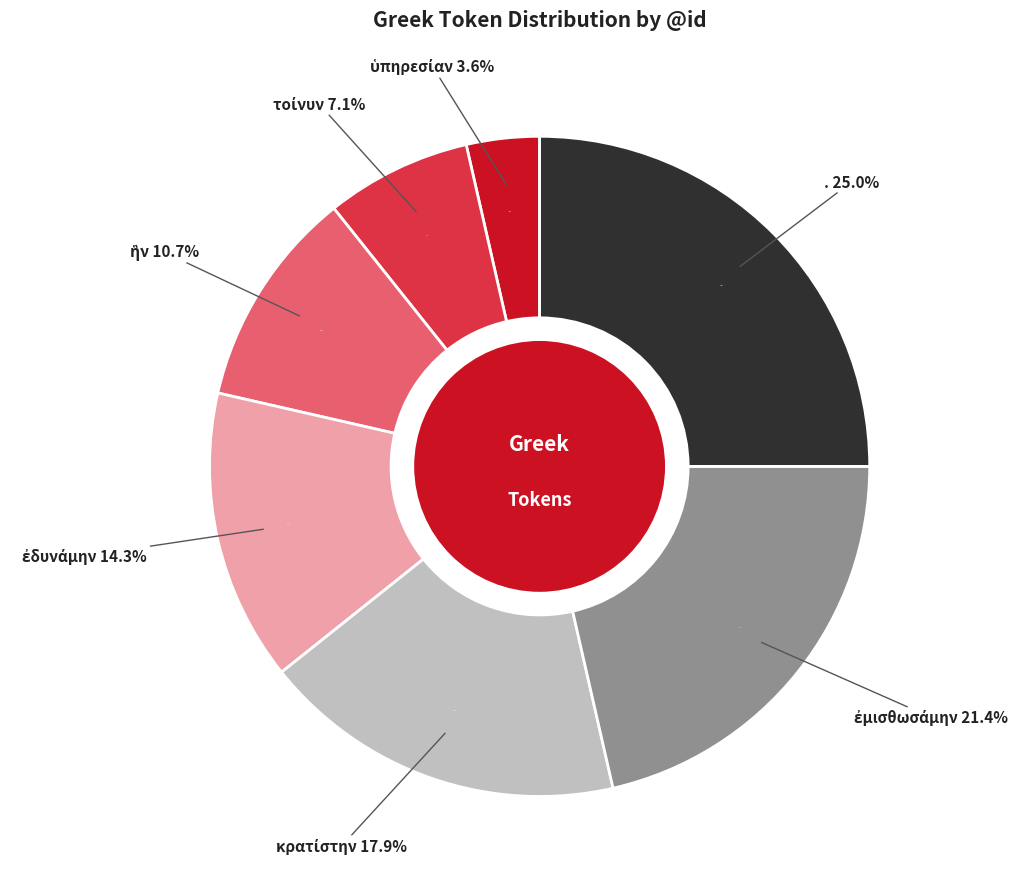

What percentage is the ἐδυνάμην slice, to the nearest percent?

14%